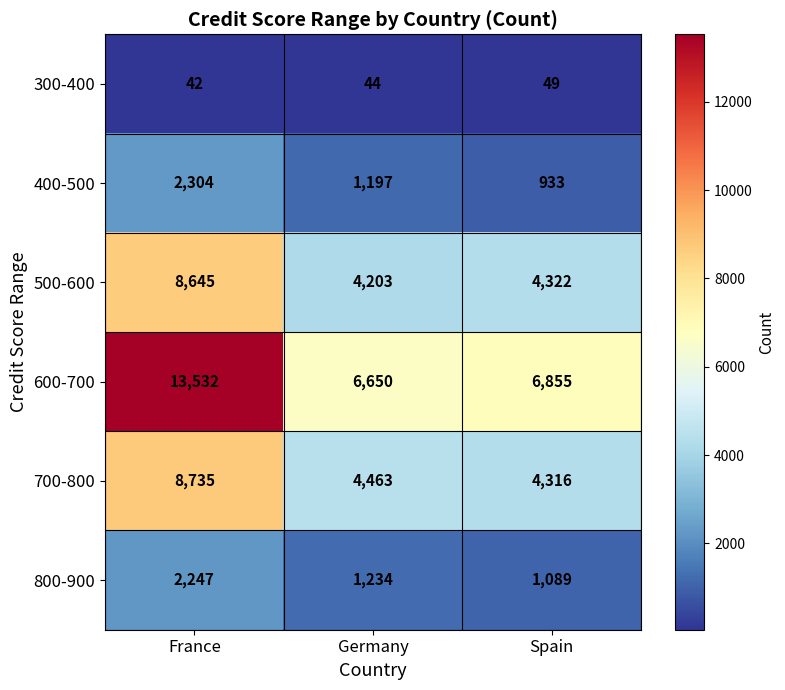

The 800-900 series shows 1089 at Spain. True or false?

True